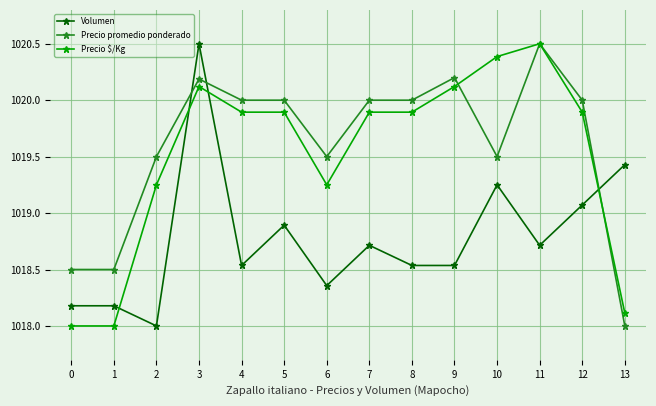

What is the difference between the maximum and minimum values in the Precio $/Kg series?

2.5